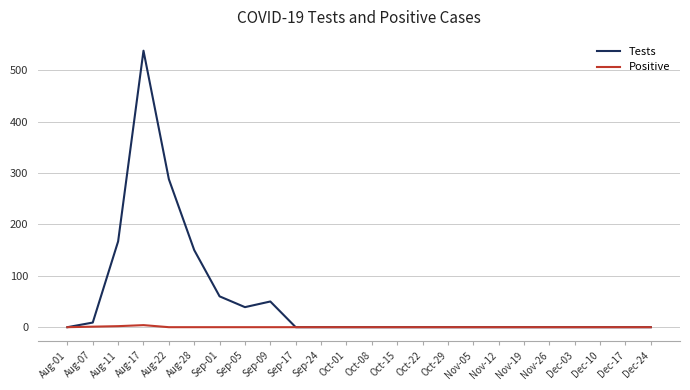

Which series changed the most between Aug-11 and Sep-01?

Tests